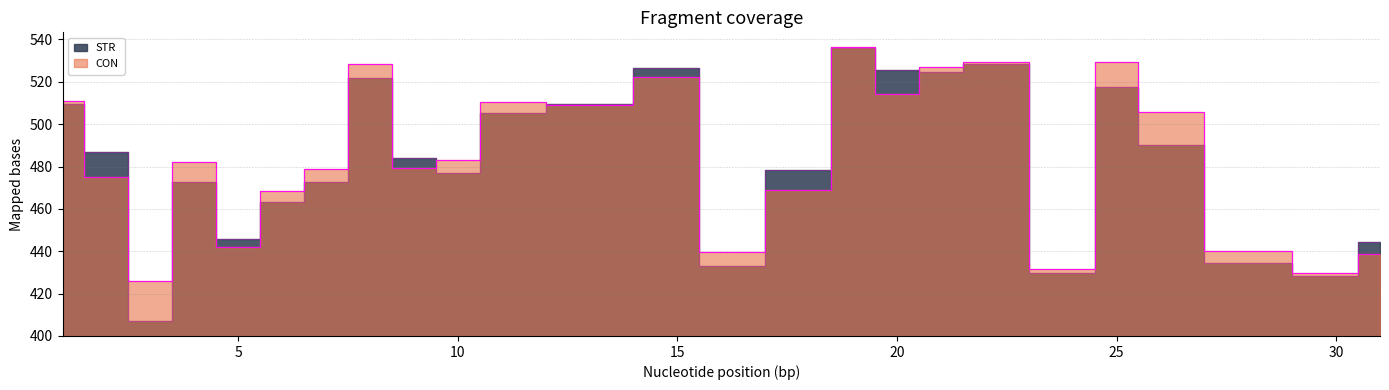

The STR series shows 49.8 at 30. True or false?

False